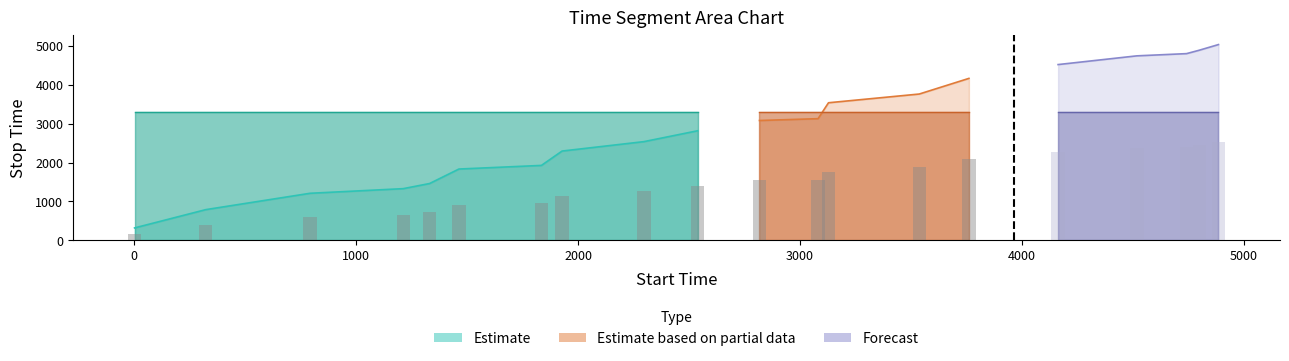

True or false: stop_time has a value of 2817.0 at 9.

True